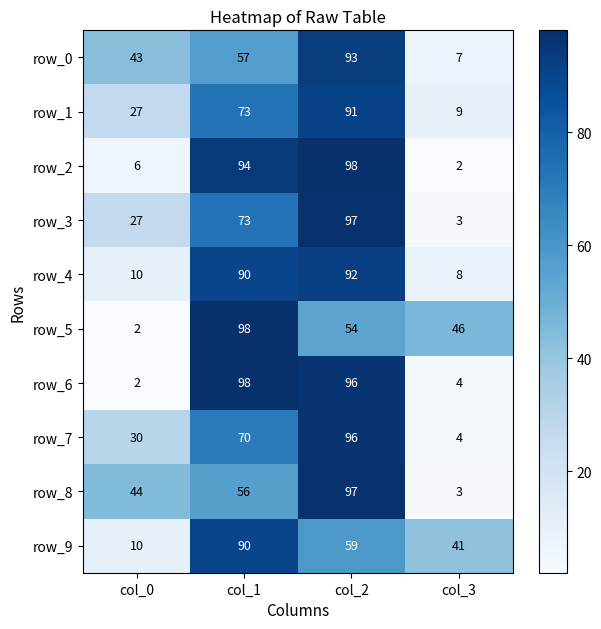

What is the difference between the highest and lowest values at col_1?

42